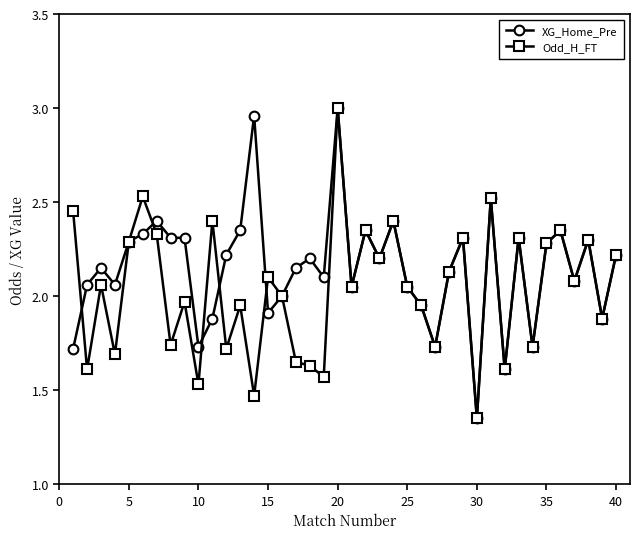

List the series in order of their overall mean, lowest first.

Odd_H_FT, XG_Home_Pre